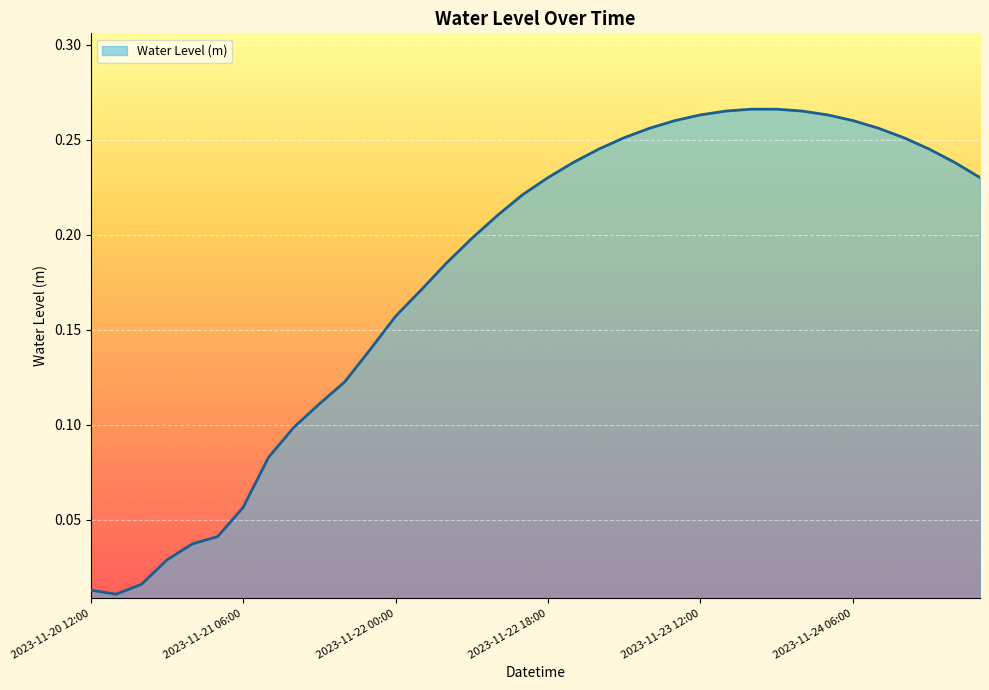

True or false: the data has more than 1 interior local peaks.

False